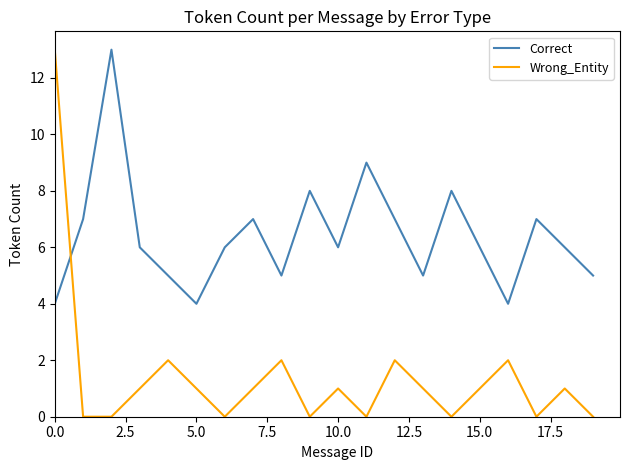

Reading left to right, transcribe all the data shown in this chart.

Correct: 4	7	13	6	5	4	6	7	5	8	6	9	7	5	8	6	4	7	6	5
Wrong_Entity: 13	0	0	1	2	1	0	1	2	0	1	0	2	1	0	1	2	0	1	0